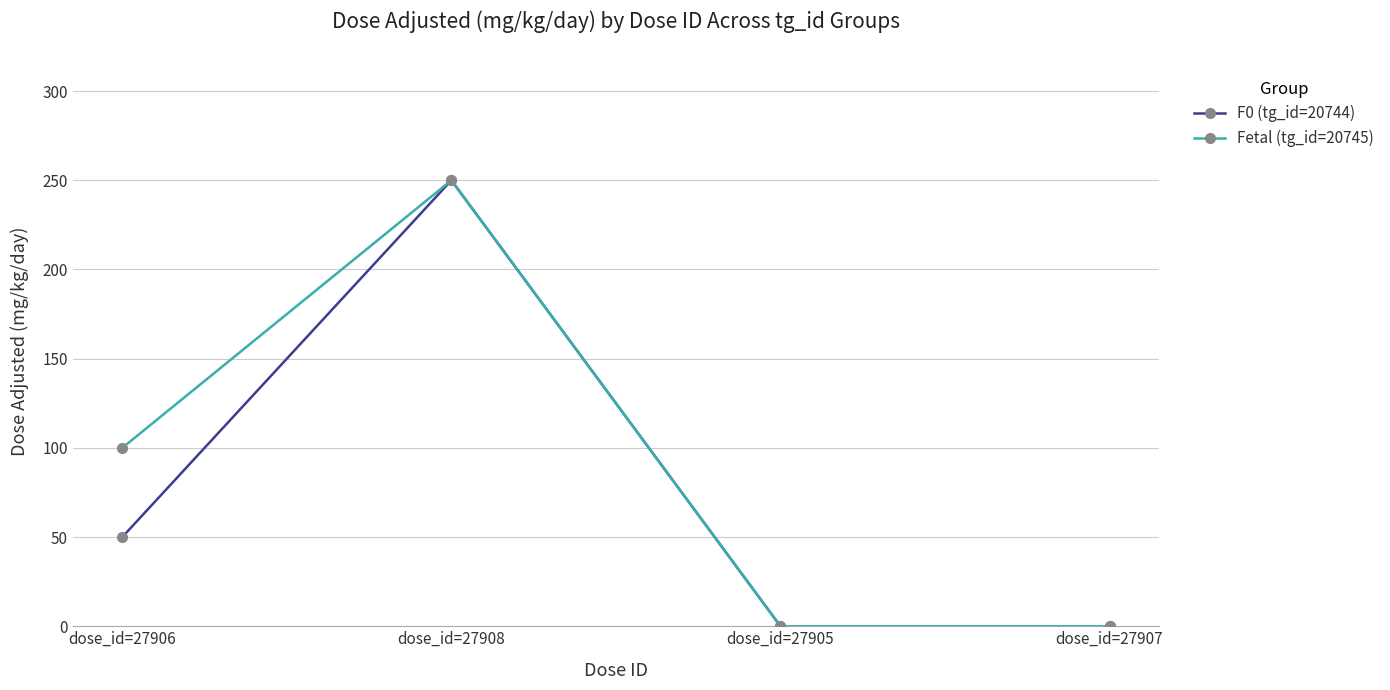

Between dose_id=27906 and dose_id=27908, which series saw the biggest shift?

F0 (tg_id=20744)